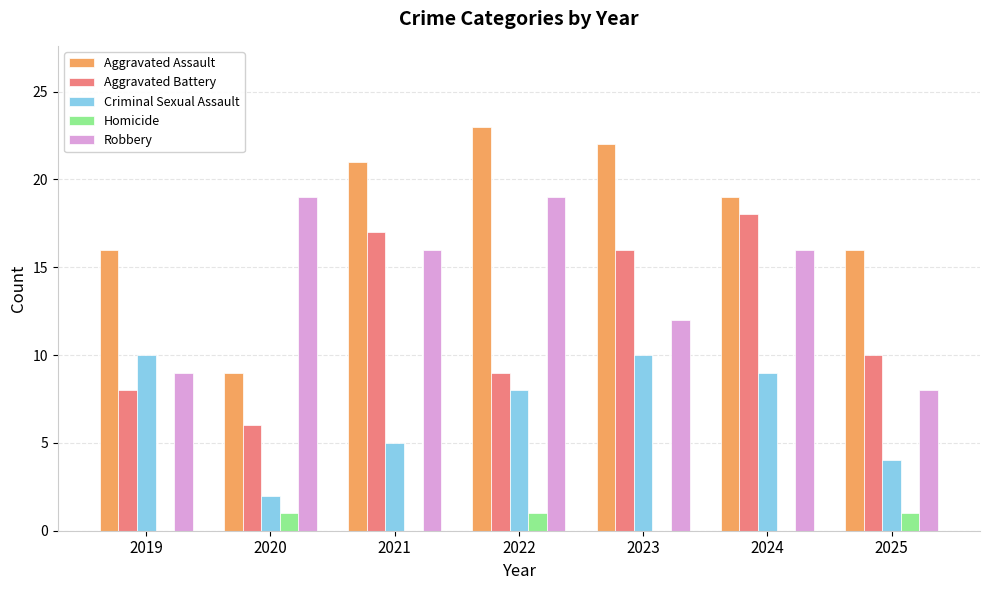

Is it true that Criminal Sexual Assault equals 6 at 2025?

False